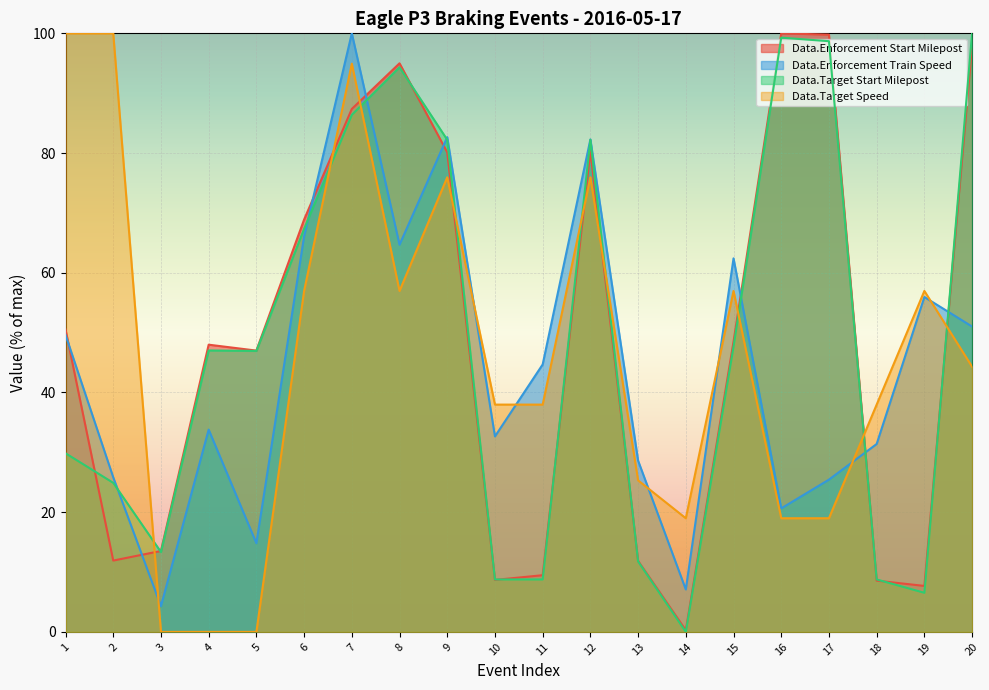

What is the total value across all series at 1?

230.0